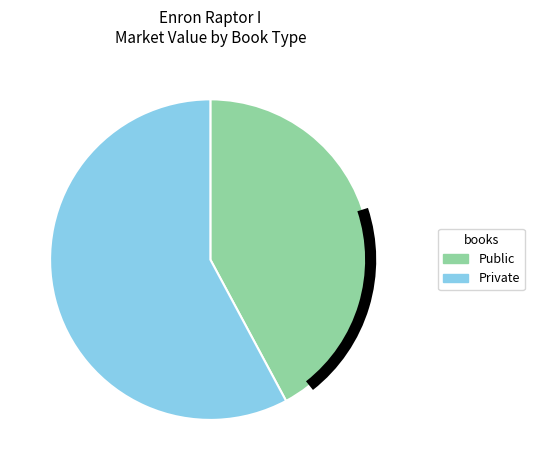

Is there any slice that represents more than half of the pie?

Yes